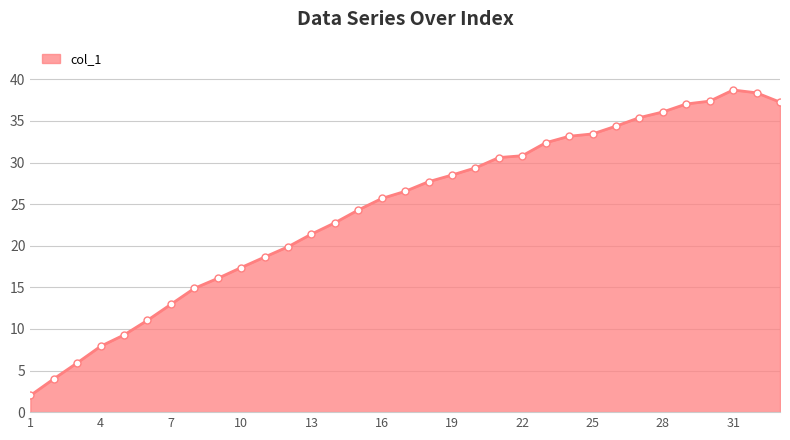

What is the value of the 19th point from the left?

28.5